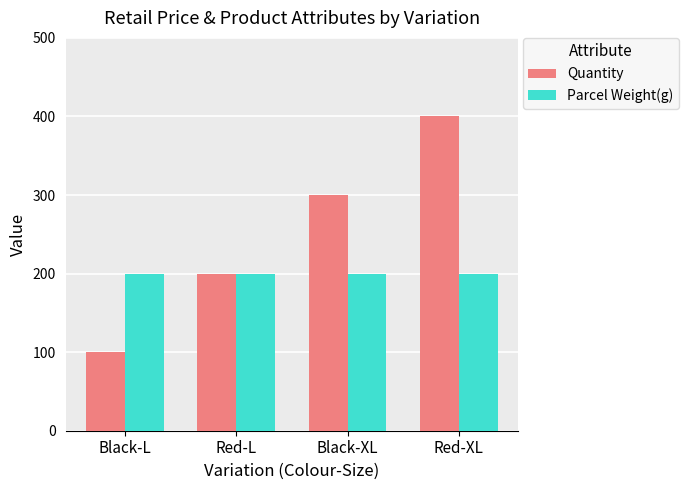

Count the Quantity values in the range 200 to 400.

3